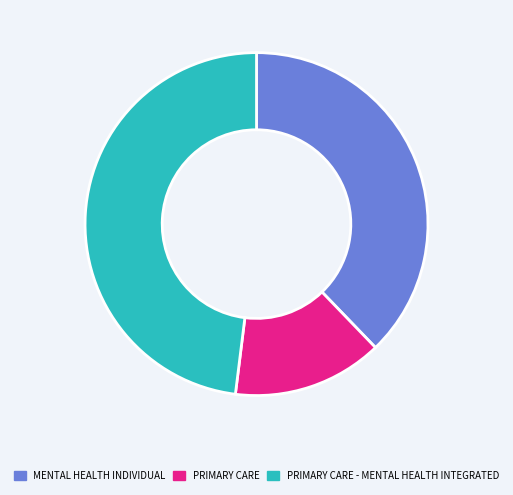

Rank the categories by value from lowest to highest.

PRIMARY CARE, MENTAL HEALTH INDIVIDUAL, PRIMARY CARE - MENTAL HEALTH INTEGRATED